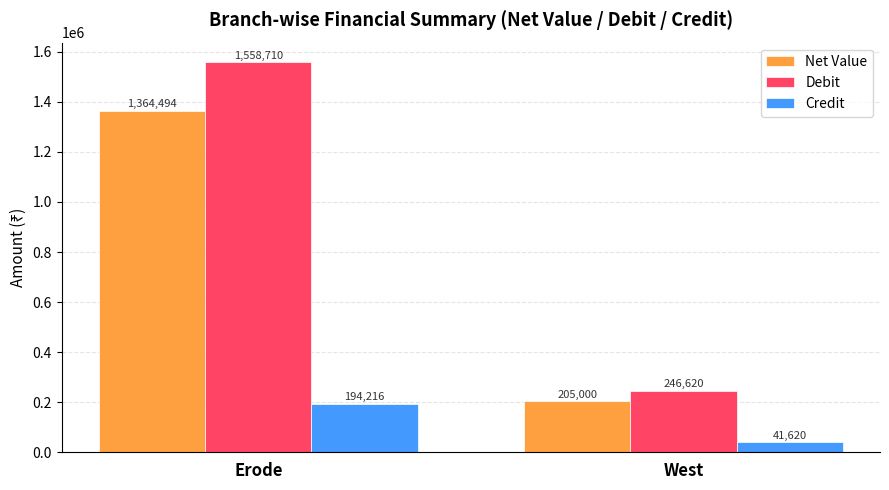

Which series has the largest total across all categories?

Debit